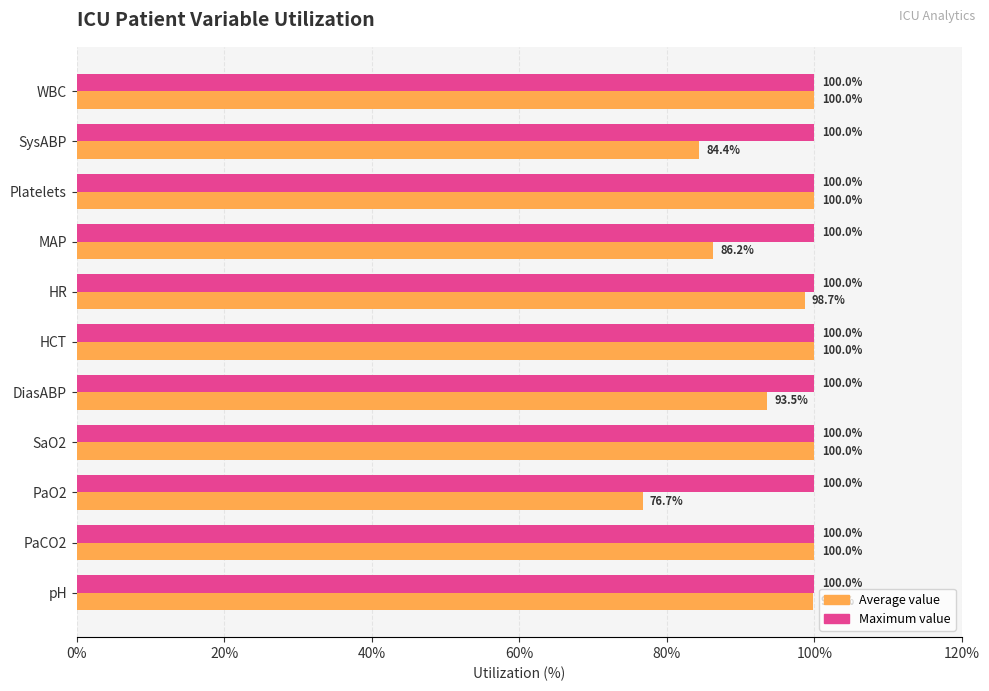

What is the spread (max minus min) of values at SysABP?

15.6